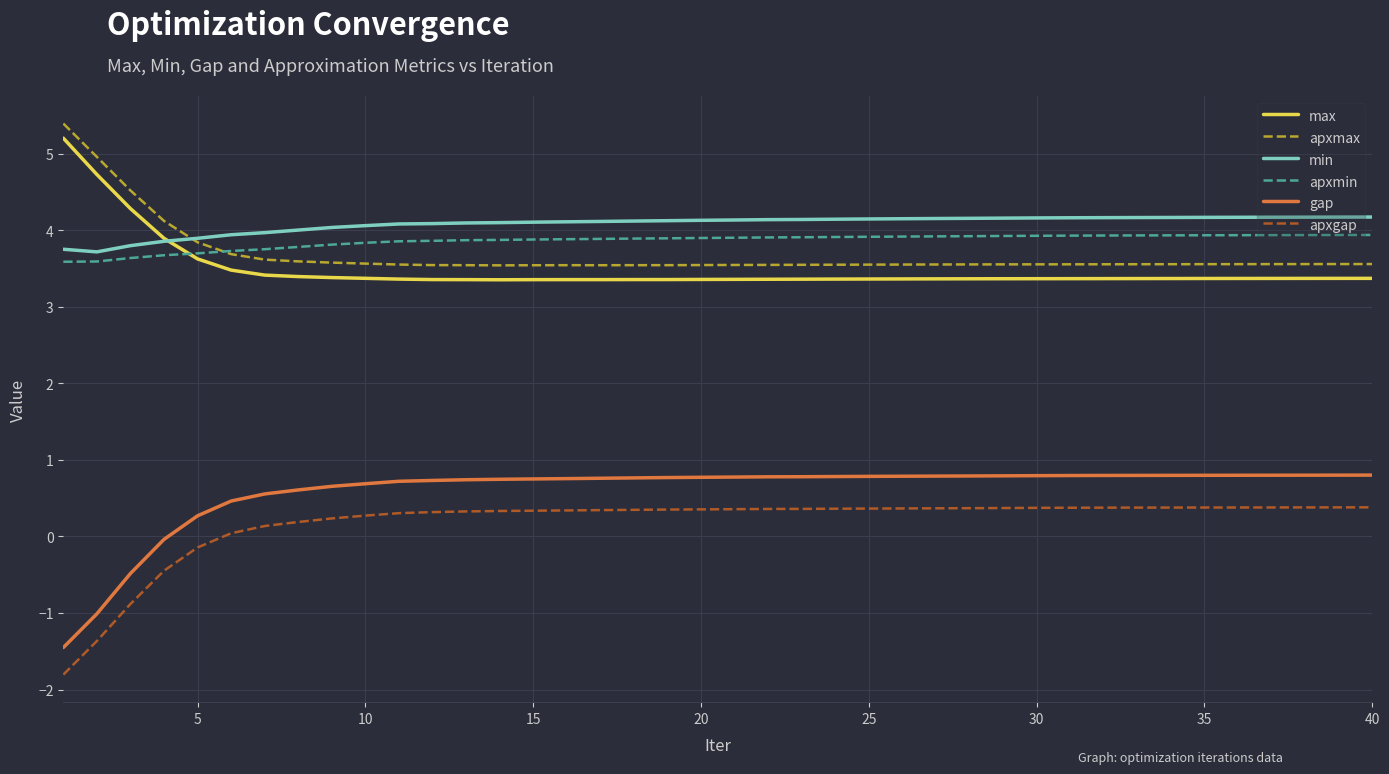

How many positive values does the gap series have?

36